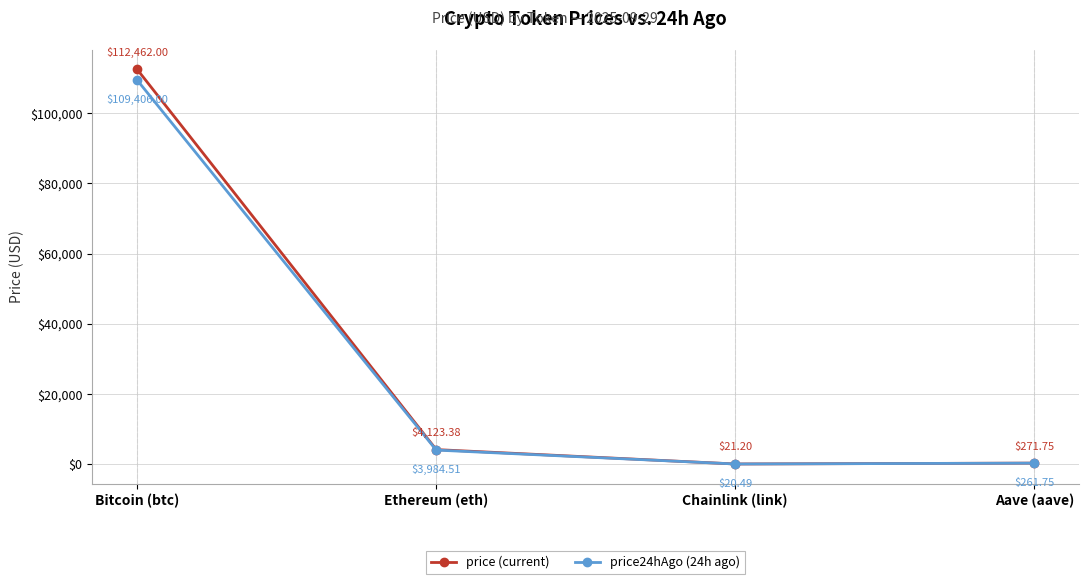

At which label does price24hAgo (24h ago) reach its peak?

Bitcoin (btc)